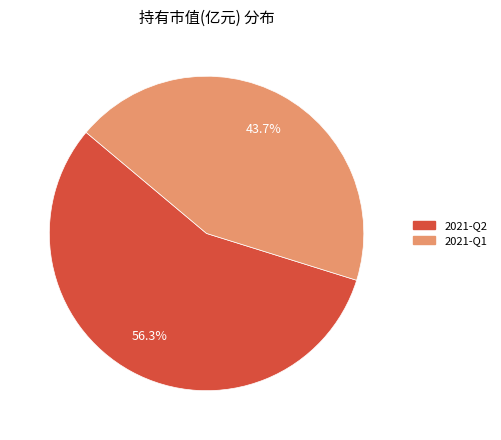

What is the ratio of the value at 2021-Q1 to the value at 2021-Q2?

0.8